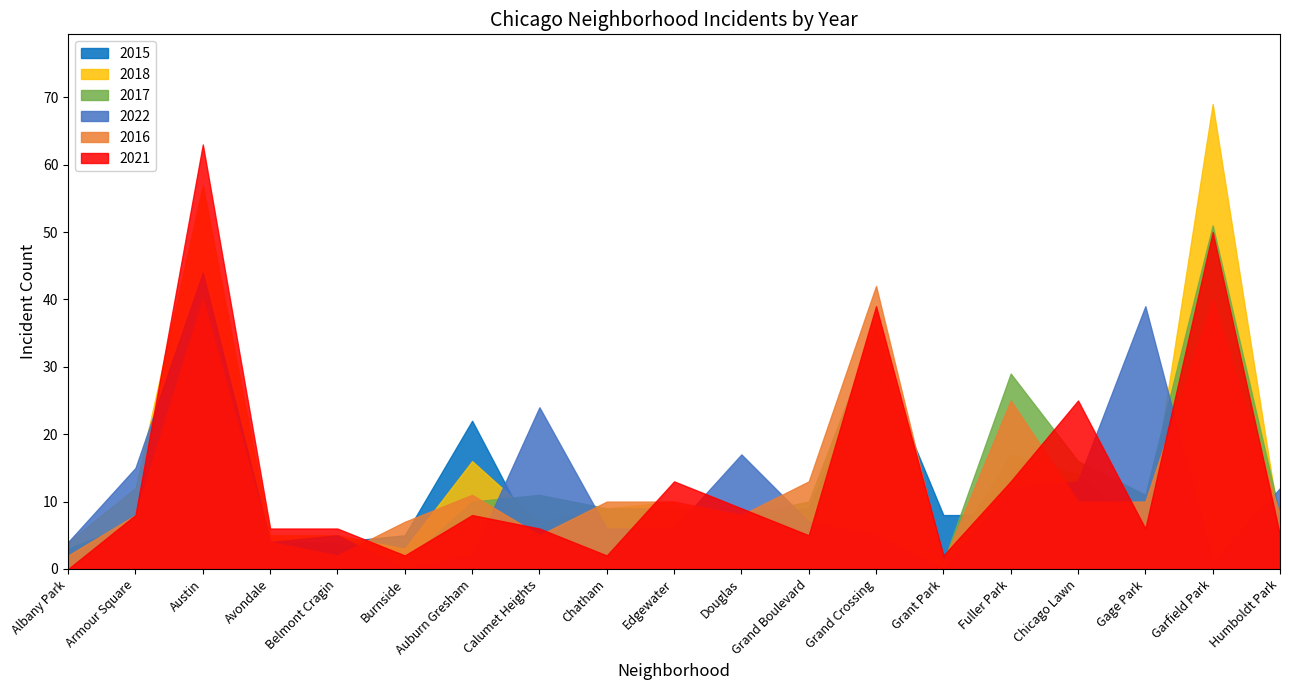

How many data points in 2018 are above 7?

9